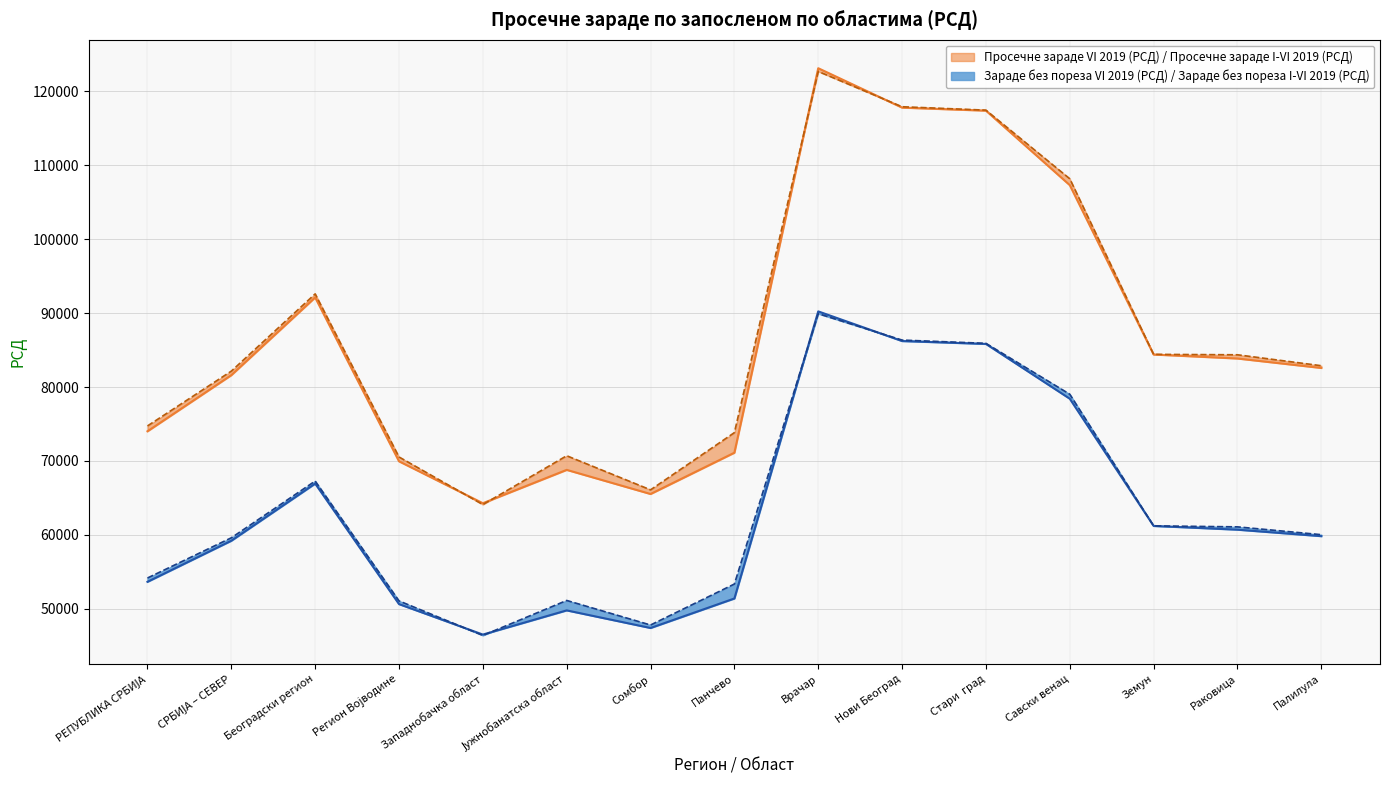

Reading left to right, extract all data points from this chart.

Просечне зараде VI 2019 (РСД): РЕПУБЛИКА СРБИЈА=74009	СРБИЈА – СЕВЕР=81606	Београдски регион=92124	Регион Војводине=69942	Западнобачка област=64272	Јужнобанатска област=68784	Сомбор=65519	Панчево=71107	Врачар=123150	Нови Београд=117817	Стари  град=117407	Савски венац=107323	Земун=84399	Раковица=83858	Палилула=82579
Просечне зараде I-VI 2019 (РСД): РЕПУБЛИКА СРБИЈА=74730	СРБИЈА – СЕВЕР=82150	Београдски регион=92605	Регион Војводине=70531	Западнобачка област=64088	Јужнобанатска област=70697	Сомбор=66081	Панчево=73826	Врачар=122711	Нови Београд=117935	Стари  град=117475	Савски венац=108187	Земун=84419	Раковица=84363	Палилула=82881
Зараде без пореза VI 2019 (РСД): РЕПУБЛИКА СРБИЈА=53633	СРБИЈА – СЕВЕР=59191	Београдски регион=66925	Регион Војводине=50615	Западнобачка област=46493	Јужнобанатска област=49765	Сомбор=47382	Панчево=51376	Врачар=90235	Нови Београд=86221	Стари  град=85831	Савски венац=78414	Земун=61199	Раковица=60689	Палилула=59813
Зараде без пореза I-VI 2019 (РСД): РЕПУБЛИКА СРБИЈА=54148	СРБИЈА – СЕВЕР=59589	Београдски регион=67272	Регион Војводине=51049	Западнобачка област=46376	Јужнобанатска област=51109	Сомбор=47786	Панчево=53334	Врачар=89926	Нови Београд=86352	Стари  град=85911	Савски венац=79021	Земун=61204	Раковица=61071	Палилула=60013